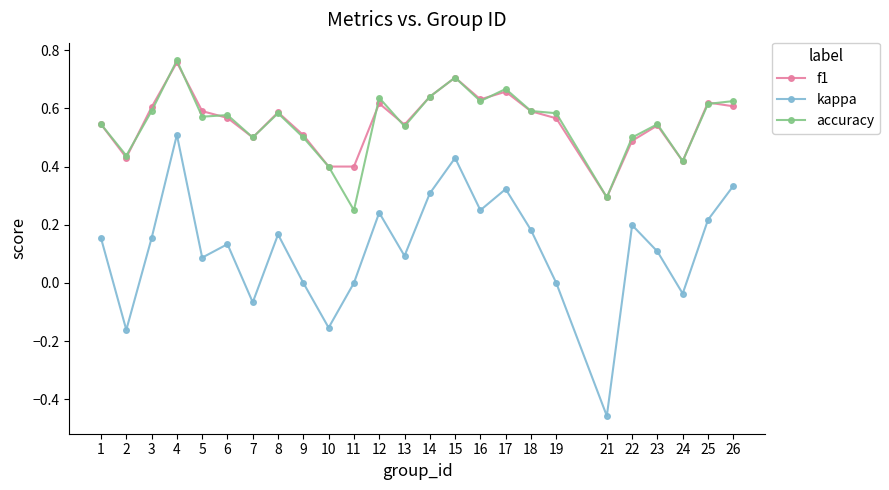

Which category has the lowest value across all series?

21